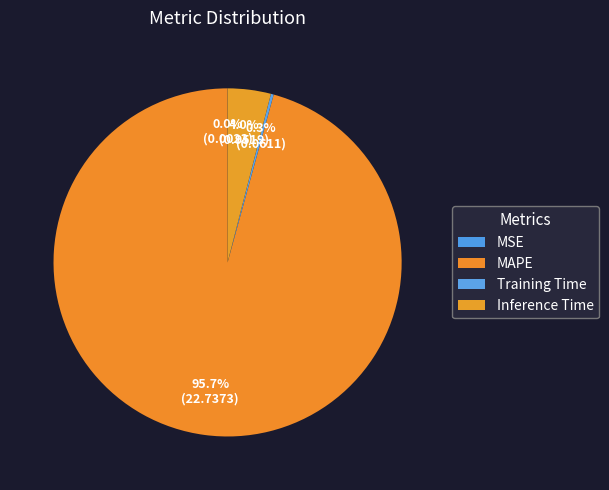

Which category has the smallest portion of the pie?

MSE